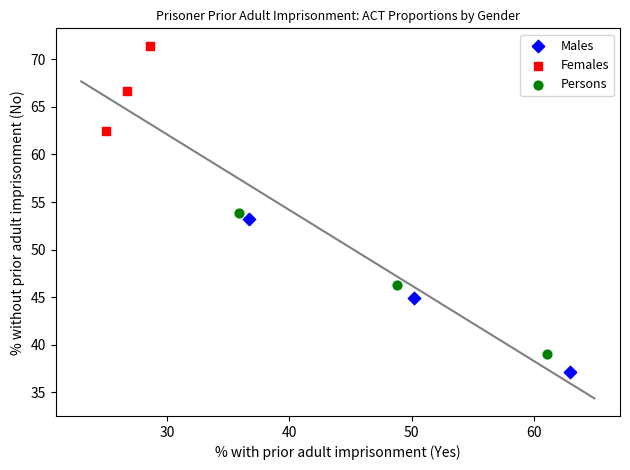

What are all the series names shown in the legend?

Males, Females, Persons